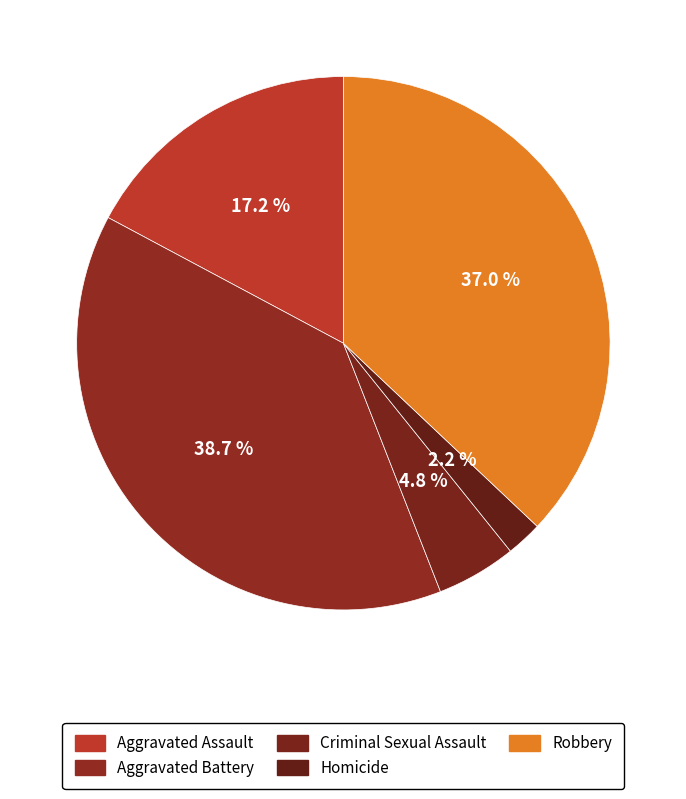

Approximately how many times larger is the value at Criminal Sexual Assault compared to Robbery?

0.1